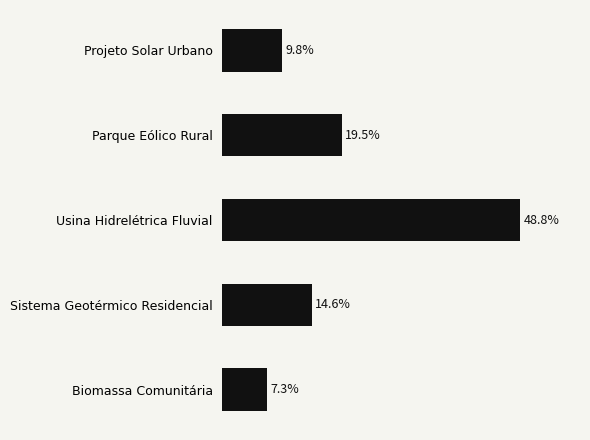

List the labels in order of value, largest first.

Usina Hidrelétrica Fluvial, Parque Eólico Rural, Sistema Geotérmico Residencial, Projeto Solar Urbano, Biomassa Comunitária